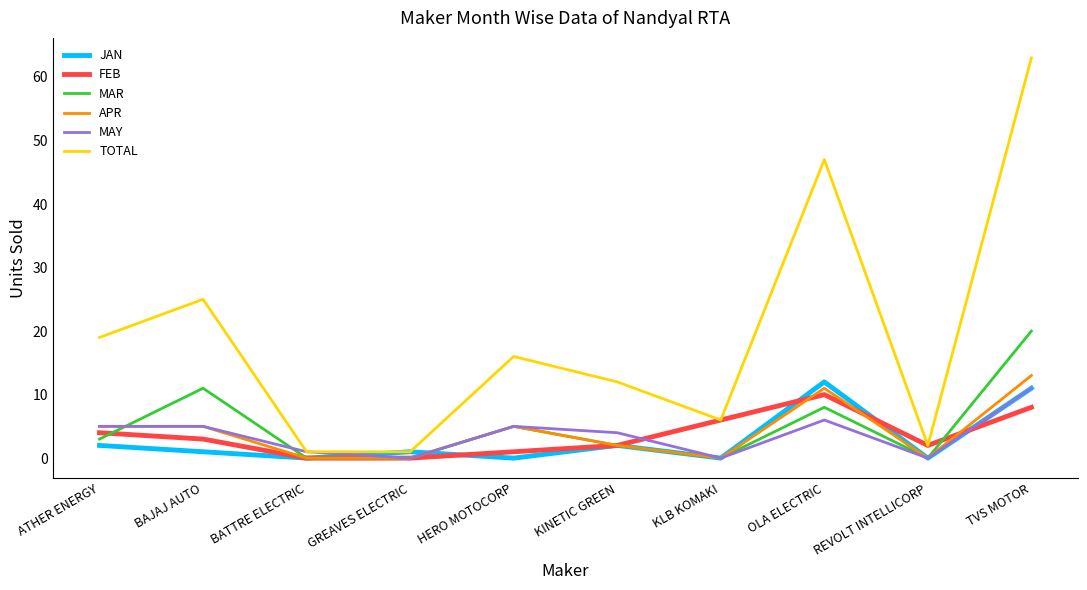

The APR series shows 0 at BATTRE ELECTRIC. True or false?

True